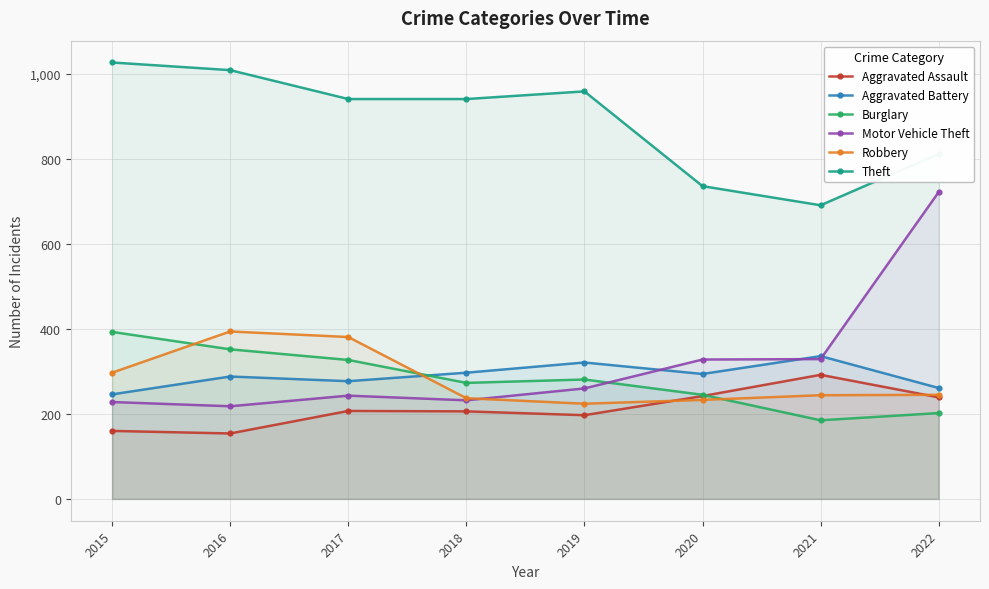

What is the difference between the second highest and second lowest values in the Motor Vehicle Theft series?

101